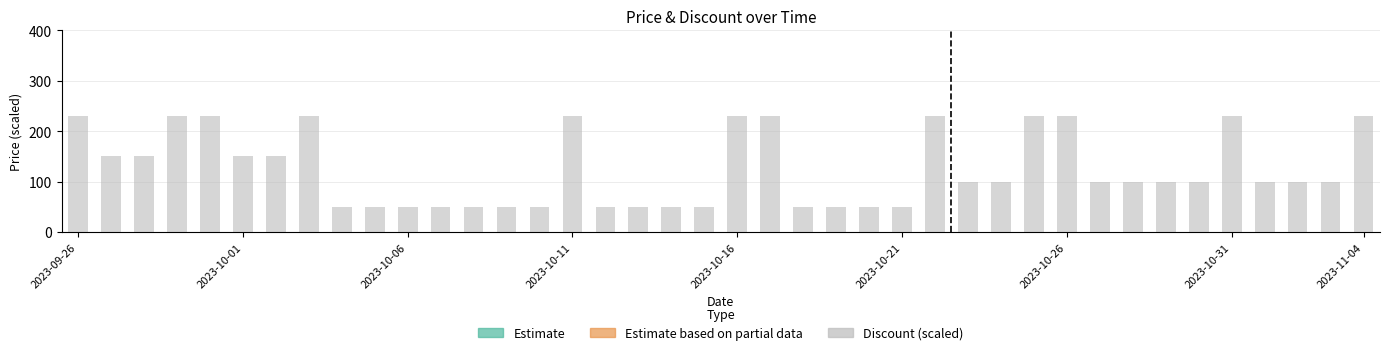

How many data points are above 100?

16